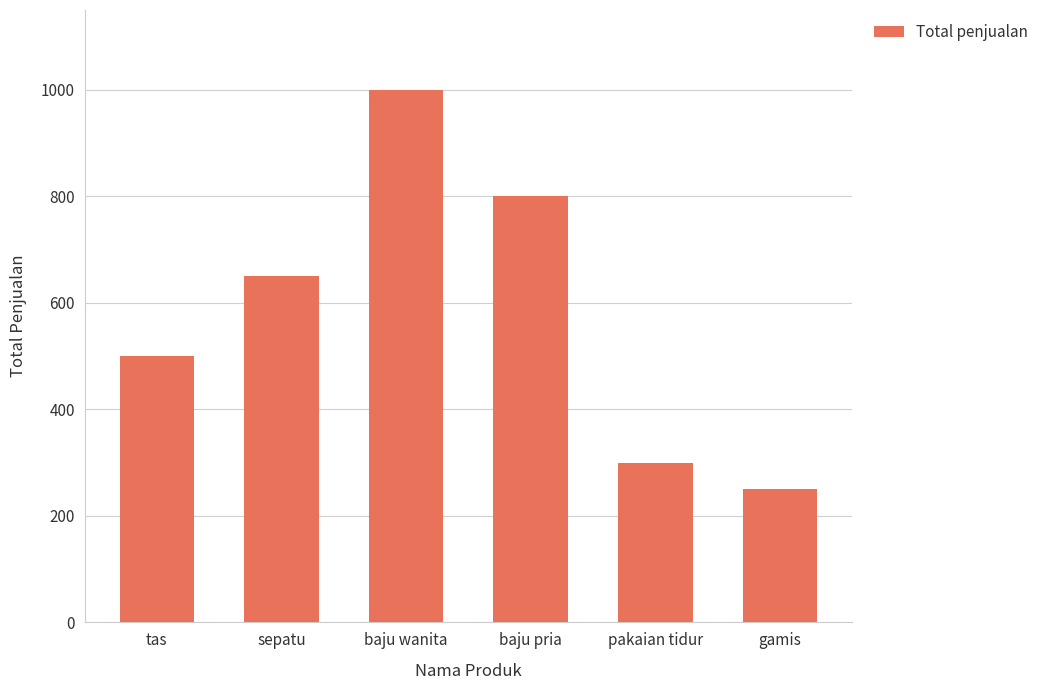

Approximately how many times larger is the value at baju pria compared to tas?

1.6